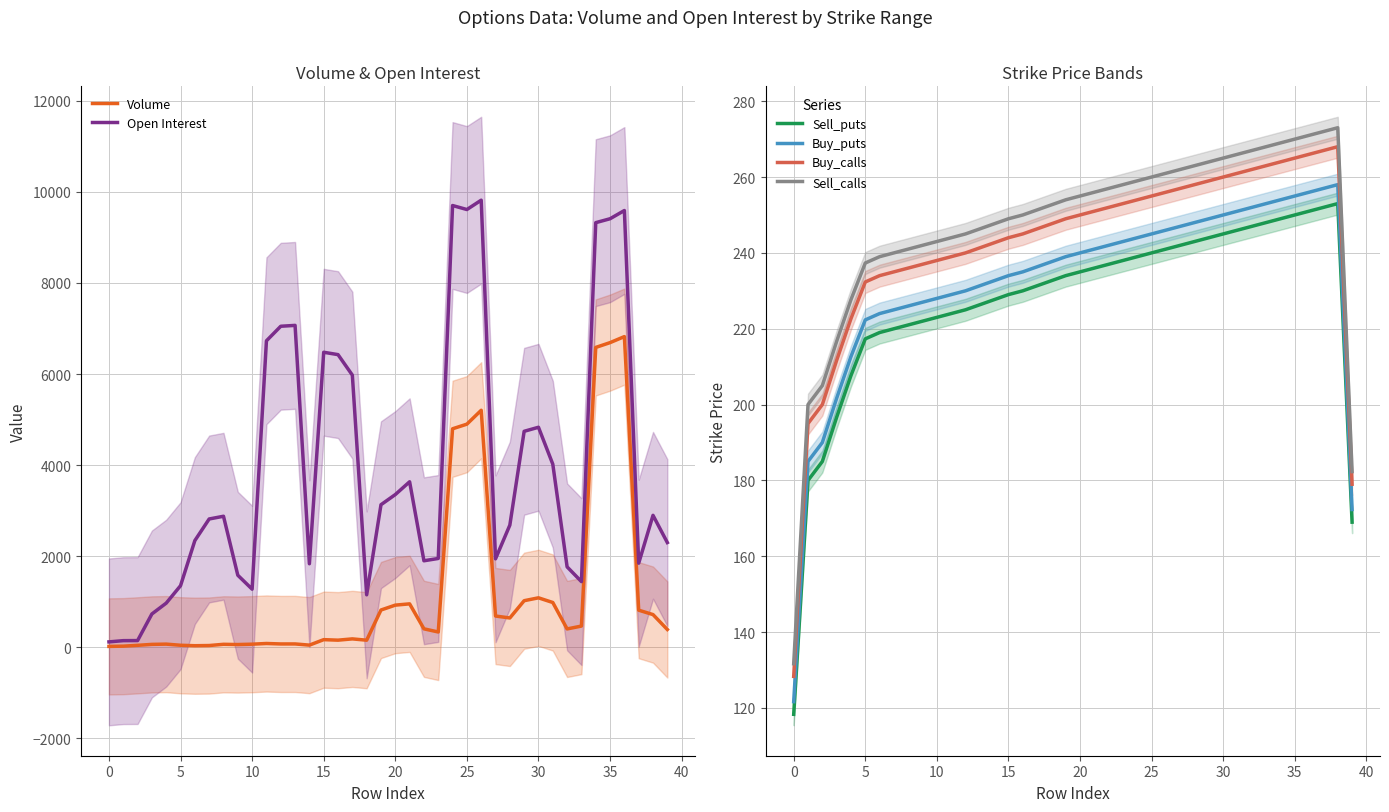

True or false: Volume and Open Interest cross at least once.

False